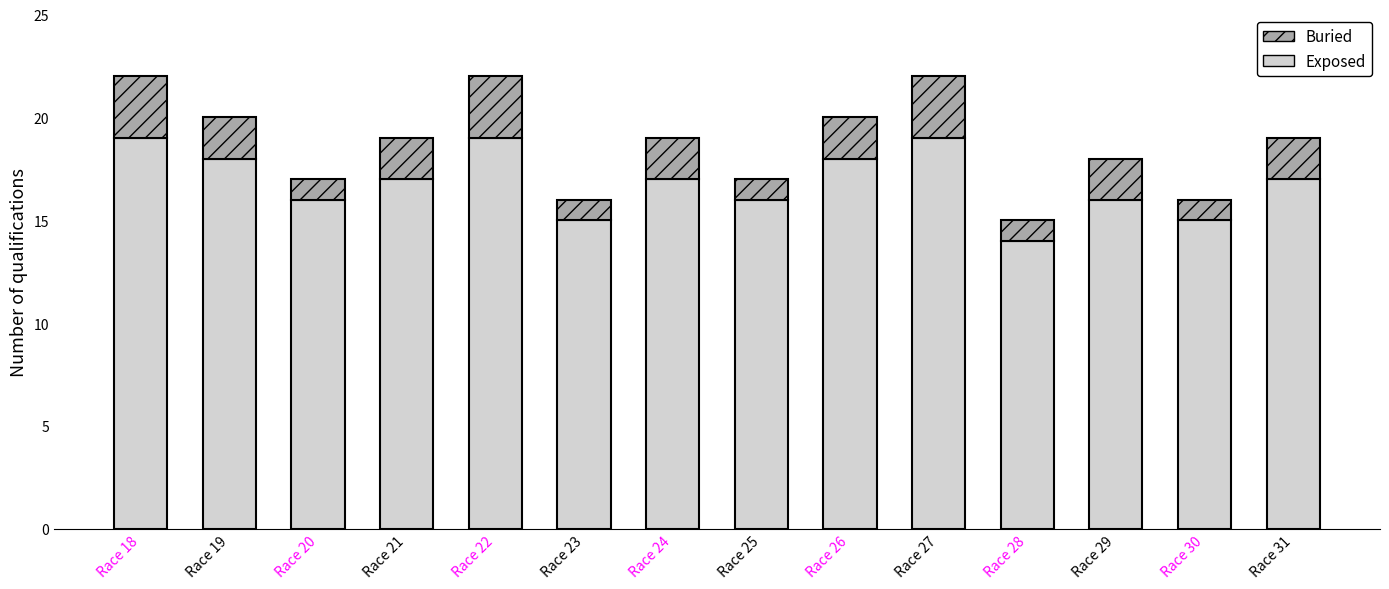

The value of Exposed at Race 25 is 16. True or false?

True